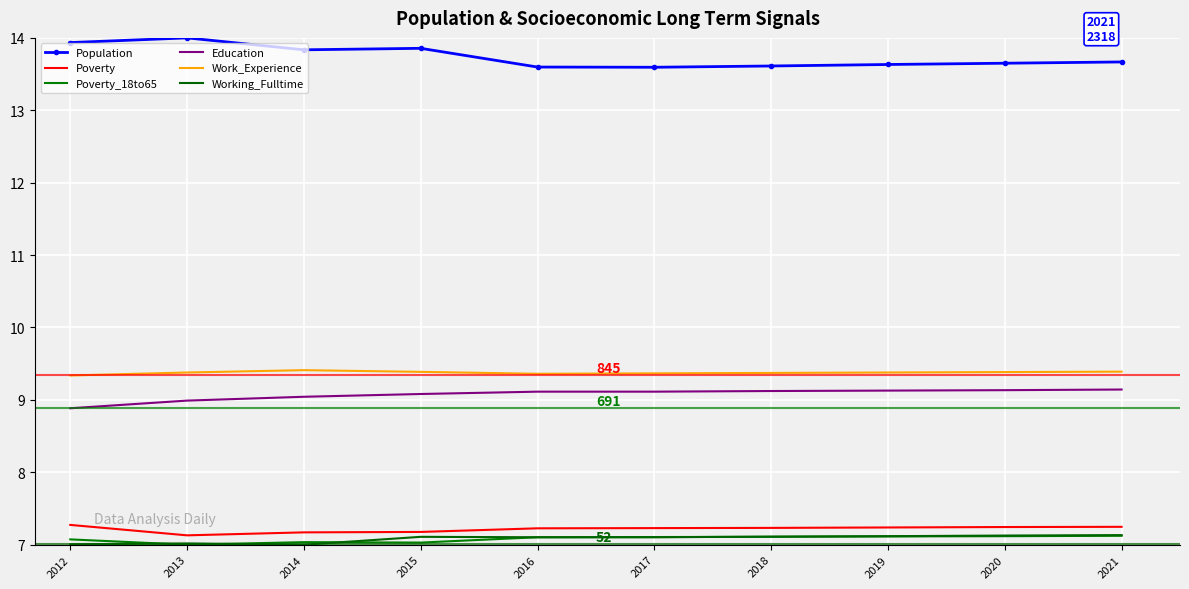

Count the Poverty_18to65 values in the range 7 to 8.

10